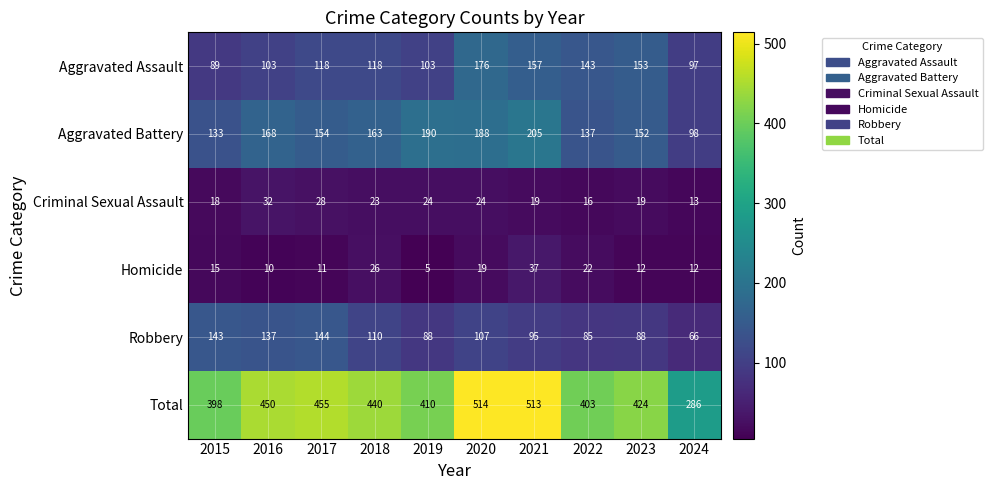

What is the difference between the Total values at 2020 and 2016?

64